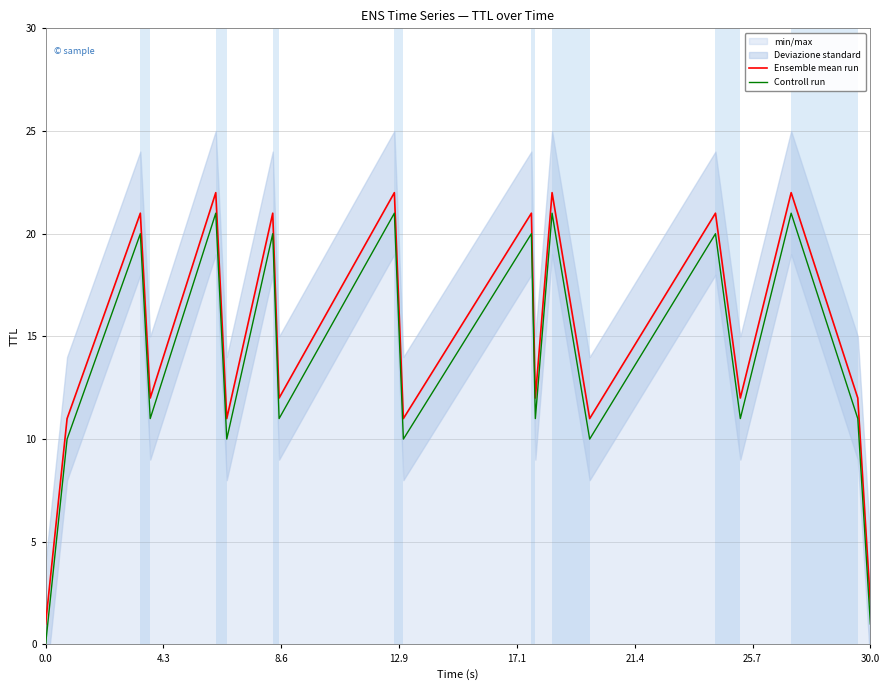

List the series in order of their overall mean, lowest first.

Controll run, Ensemble mean run